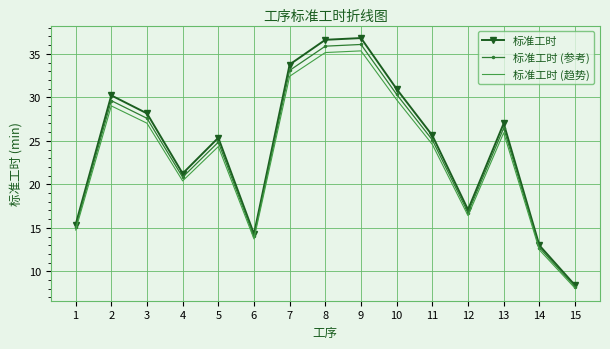

Which series has the largest range (max minus min)?

标准工时